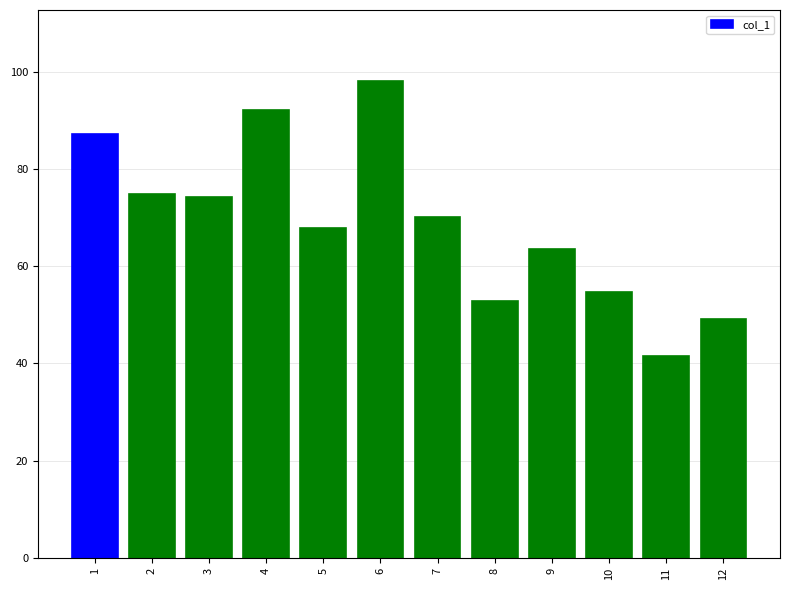

At which label does the data first exceed 70?

1